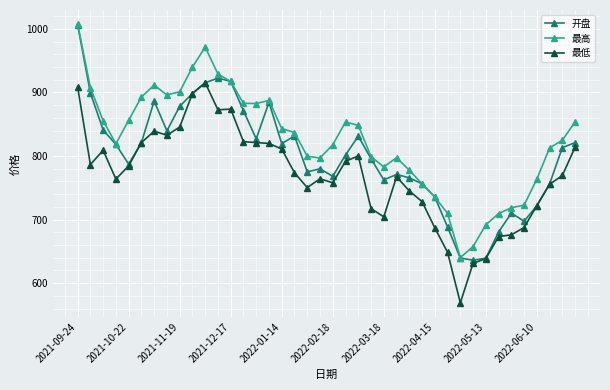

What is the value of the 最高 point at the 7th from the left?

911.5